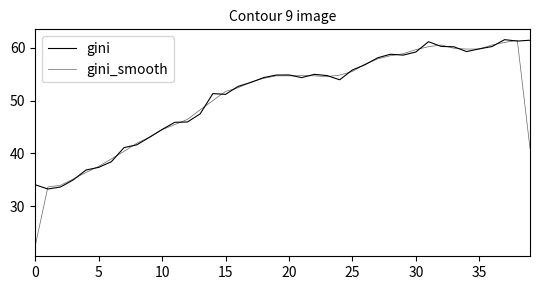

Which series has the largest total across all categories?

gini